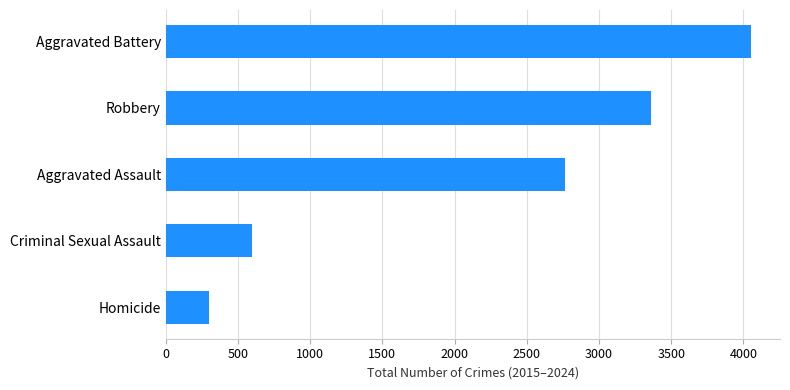

What is the change in value from Robbery to Aggravated Battery?

+690